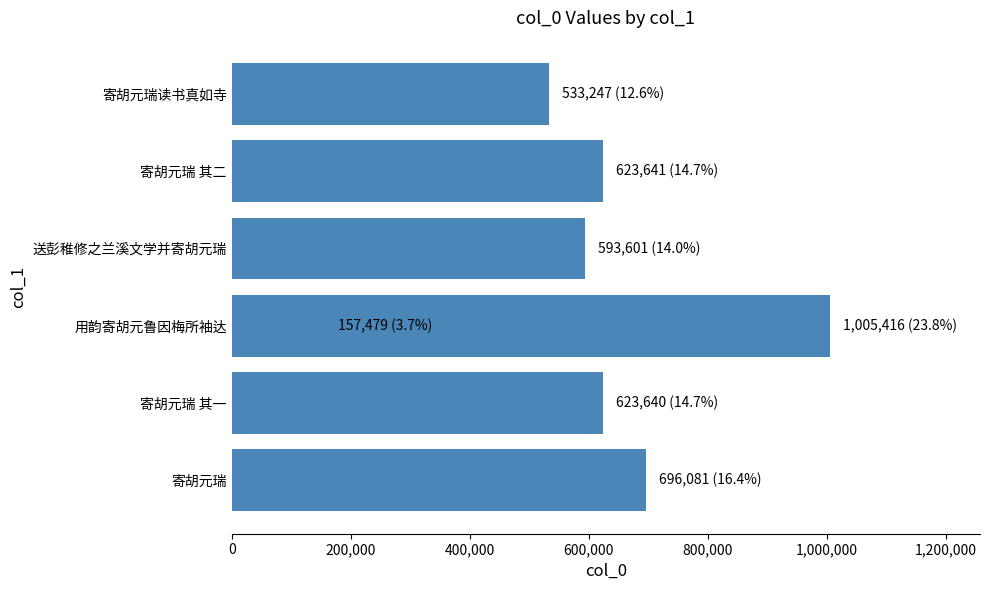

Does the chart contain any negative values?

No